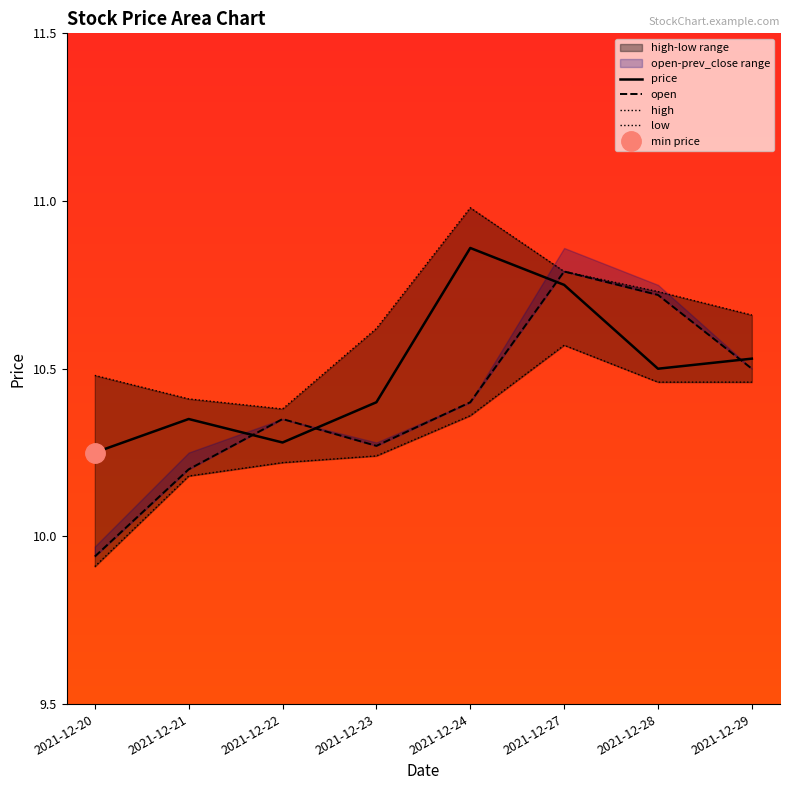

What is the sum of all price values?

83.9